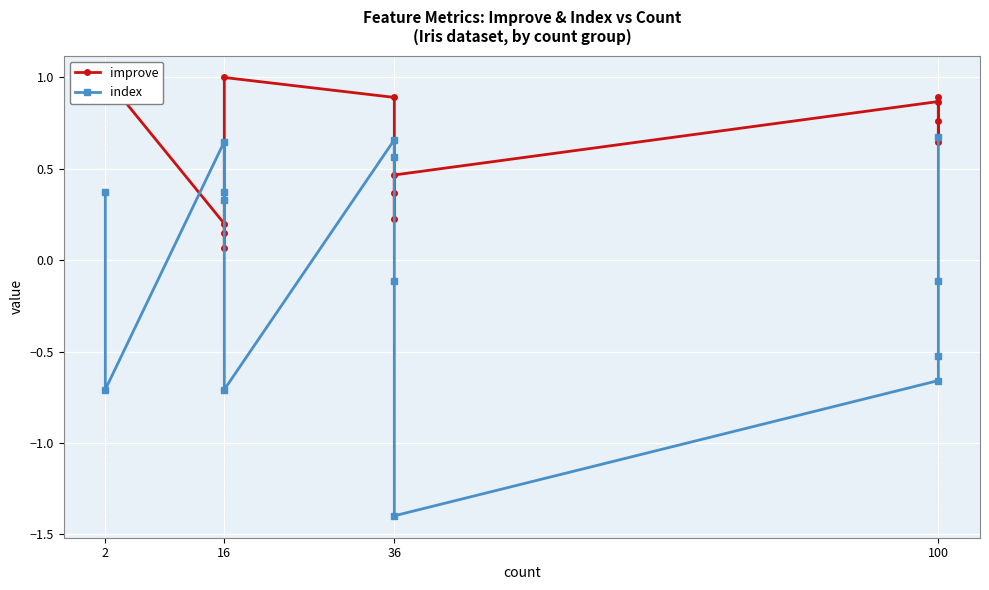

True or false: index has more than 1 points higher than both neighbors.

True